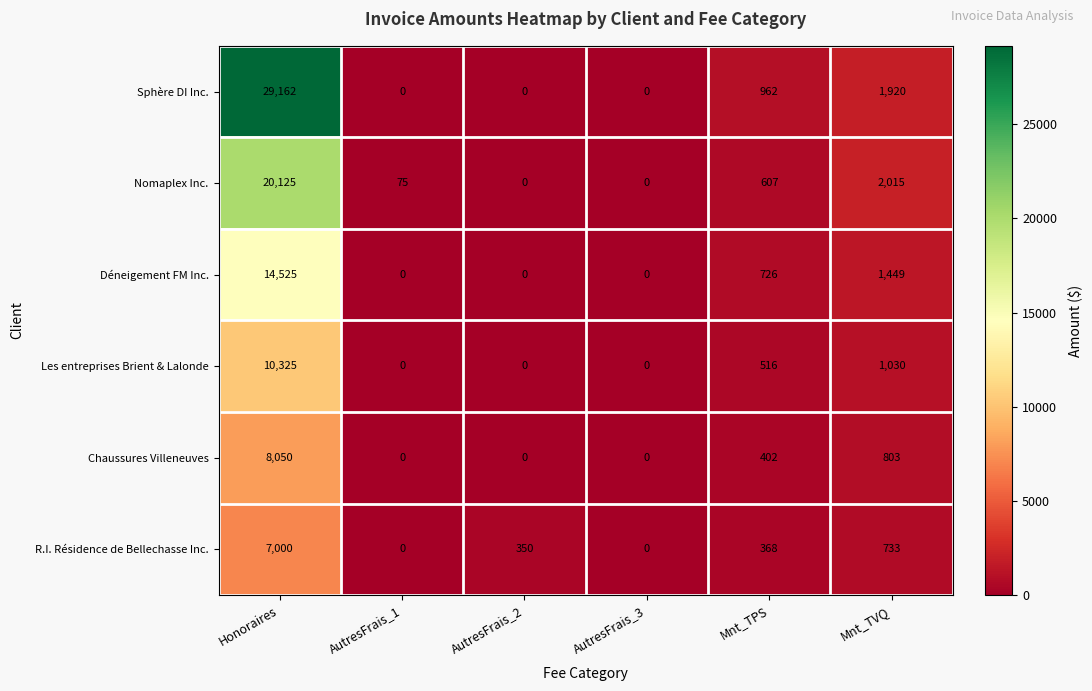

Which series has the largest total across all categories?

Sphère DI Inc.